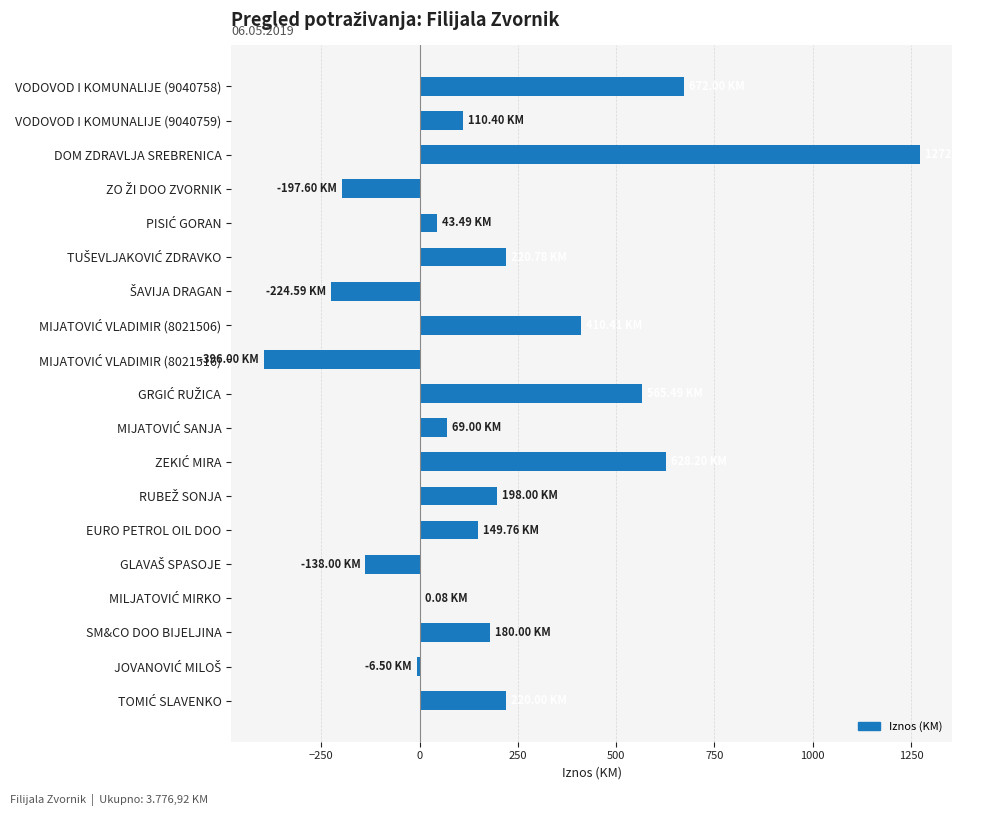

How many series are shown in this chart?

1